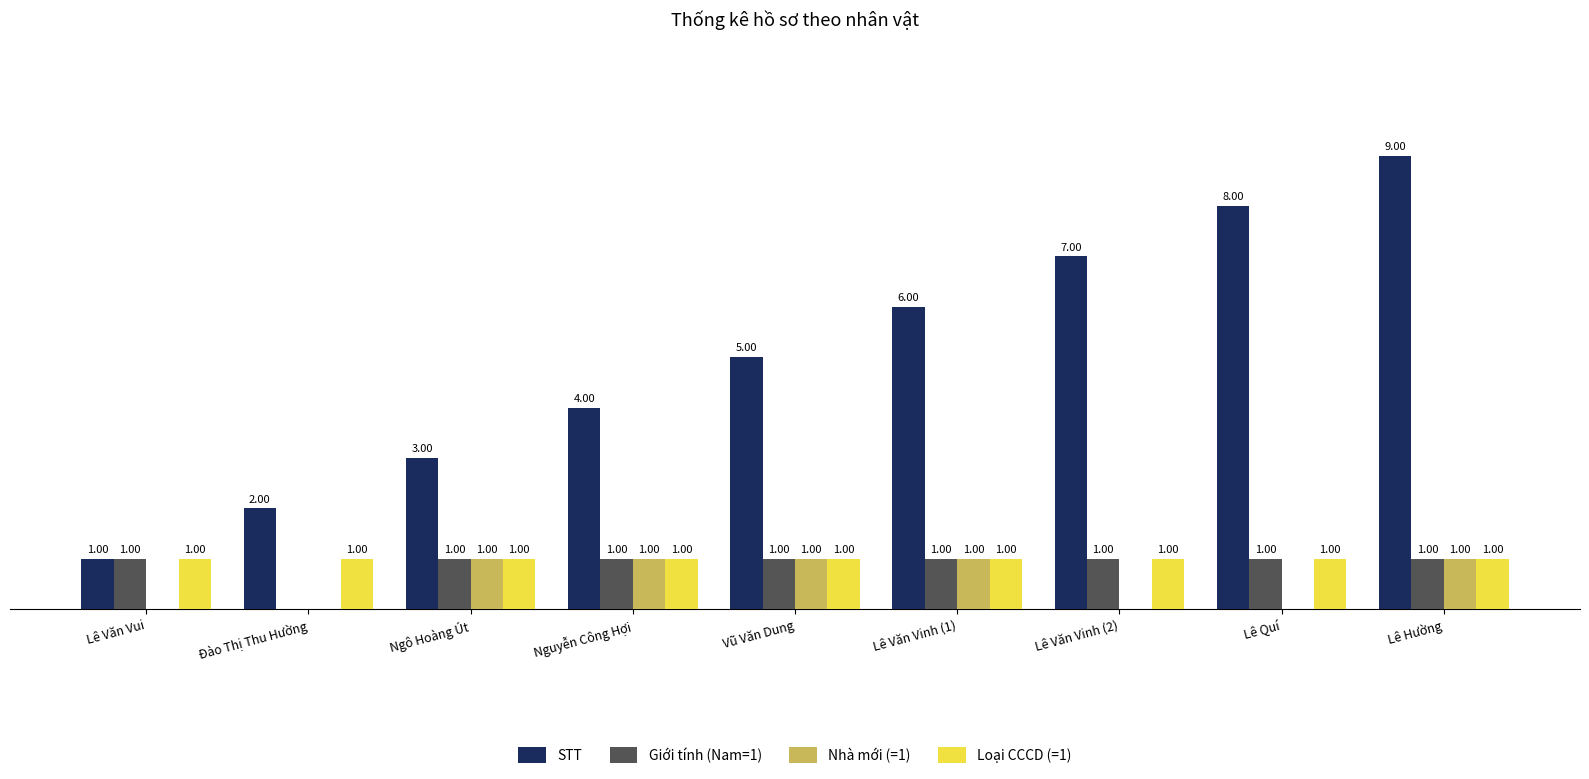

Which series has the largest total across all categories?

STT